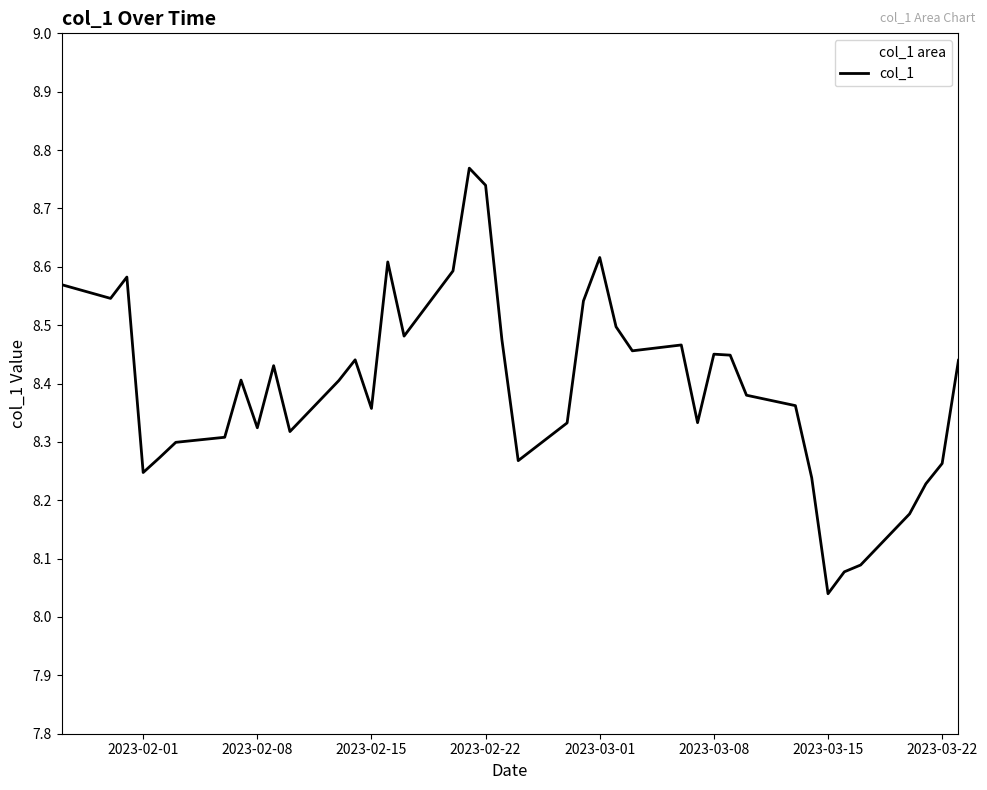

True or false: there are more than 0 points higher than both neighbors.

True